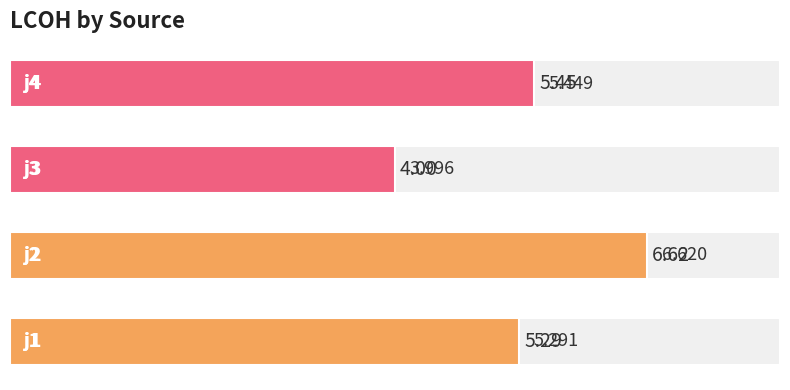

How many bars are there in total?

4